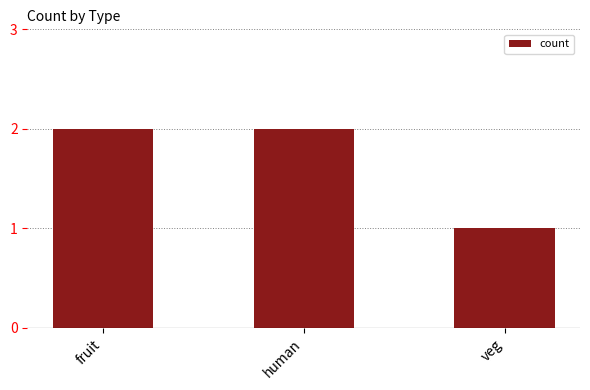

Are the bars grouped side by side (vs. stacked)?

No